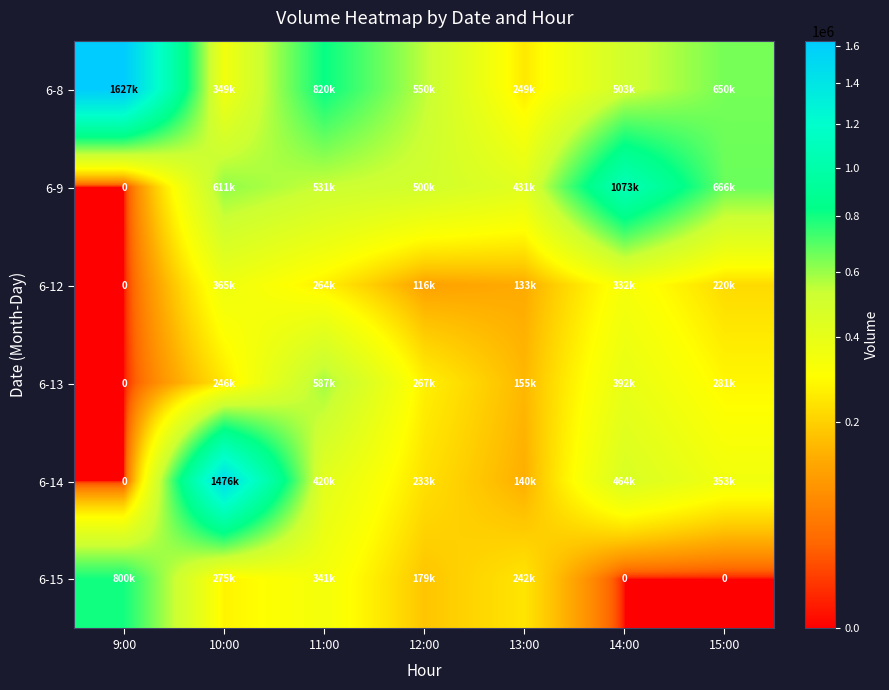

List the labels in order of 6-8 value, smallest first.

13:00, 10:00, 14:00, 12:00, 15:00, 11:00, 9:00